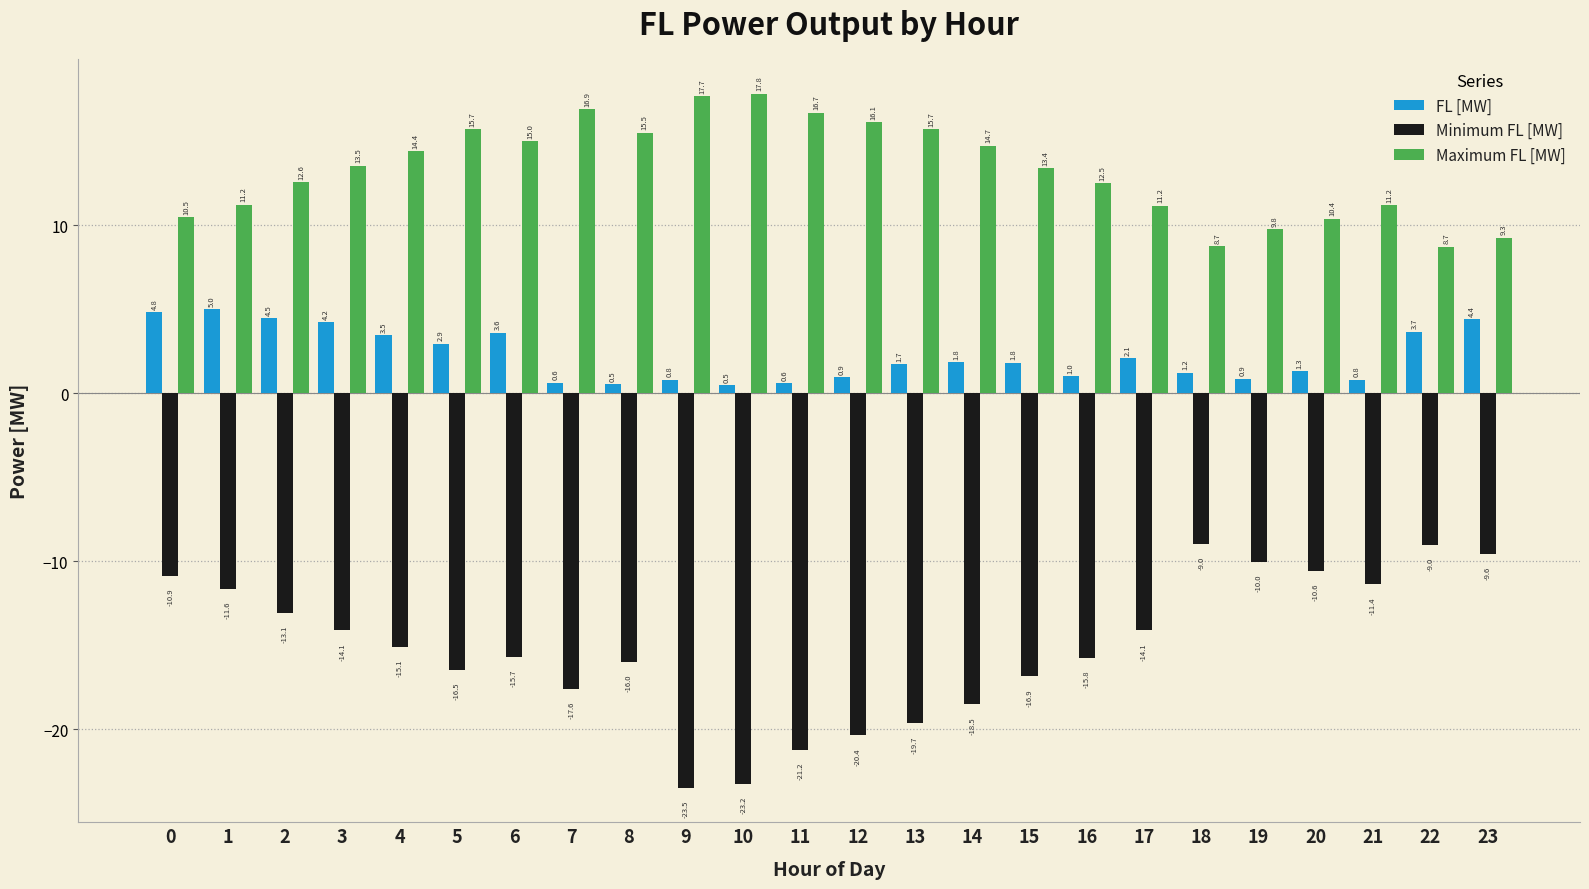

What are all the series names shown in the legend?

FL [MW], Minimum FL [MW], Maximum FL [MW]